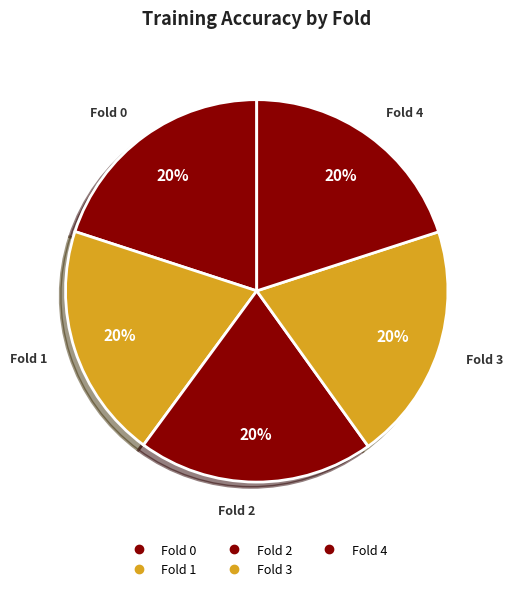

Rank the categories by value from highest to lowest.

Fold 3, Fold 4, Fold 2, Fold 0, Fold 1